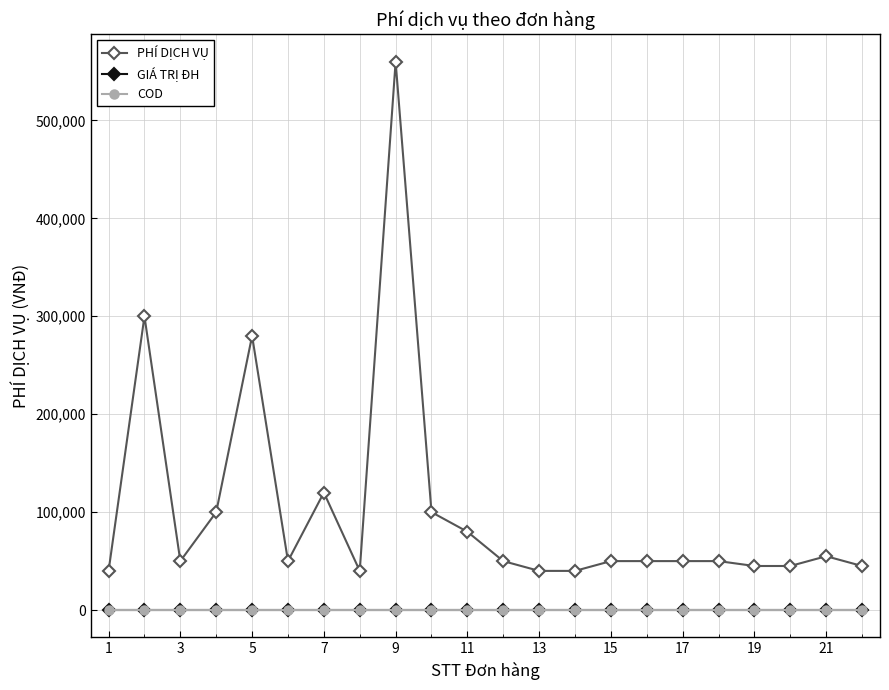

True or false: GIÁ TRỊ ĐH and PHÍ DỊCH VỤ intersect in this chart.

False